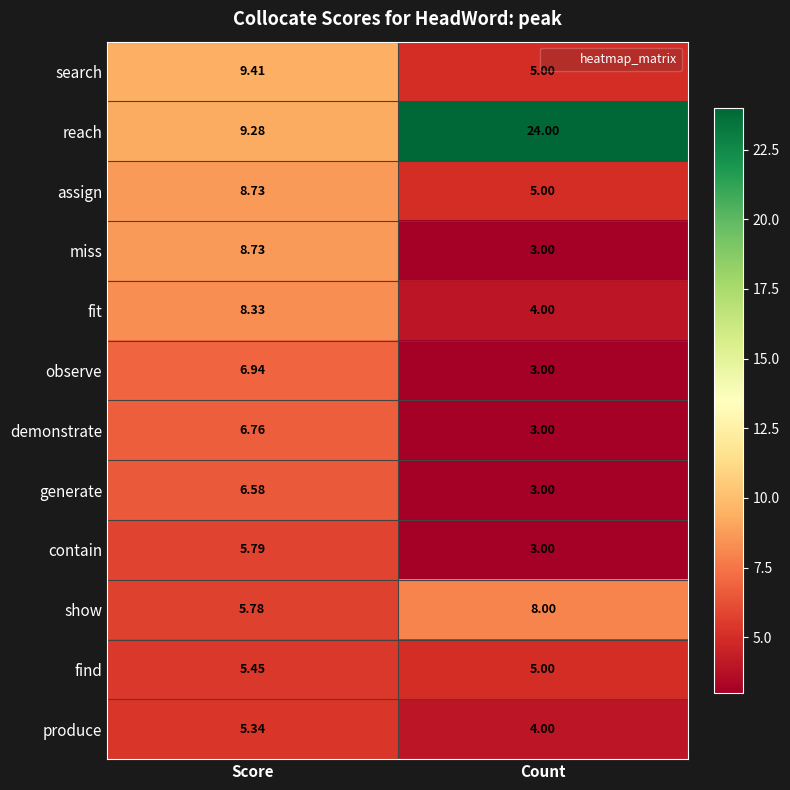

What is the total value across all series at Score?

87.1